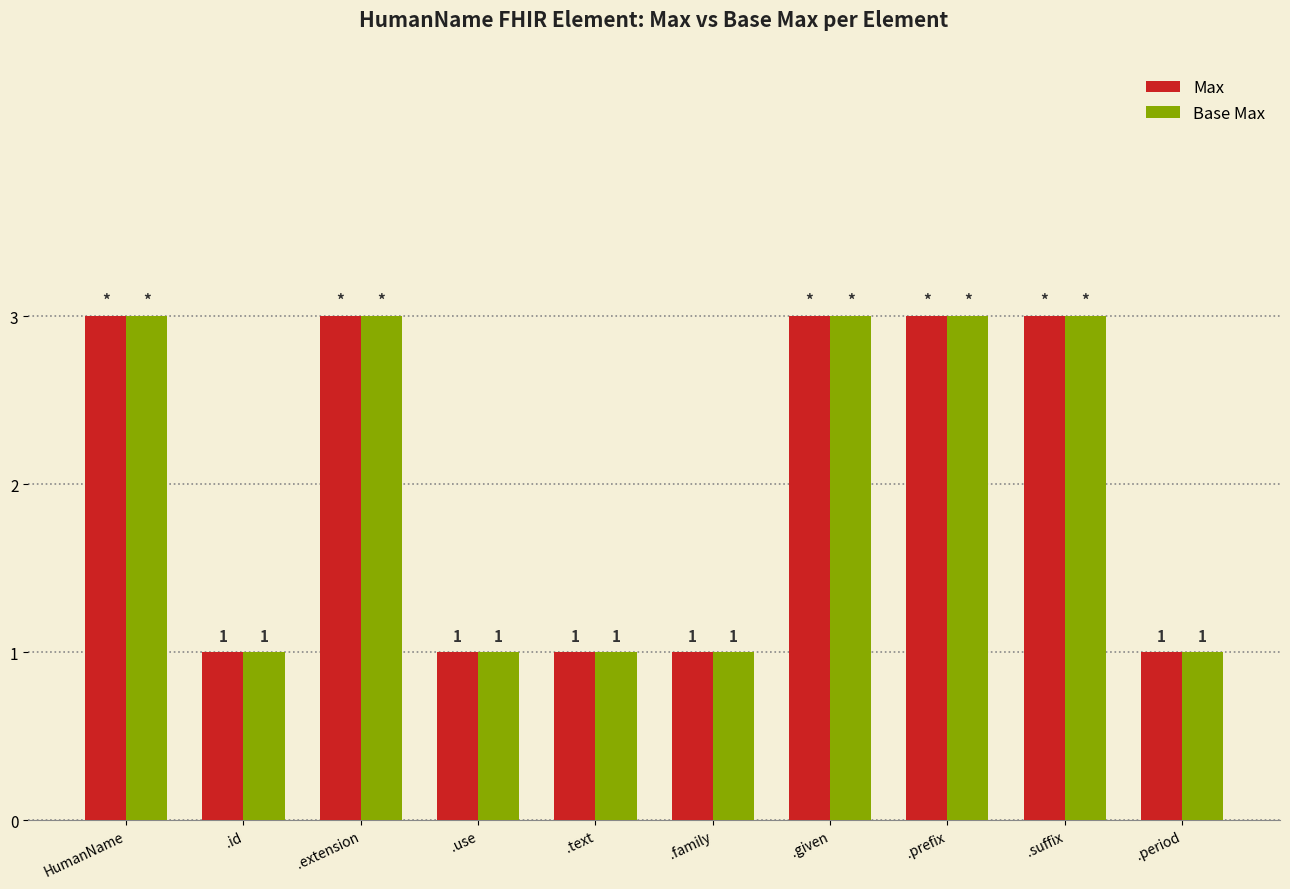

The Base Max series shows 2 at .use. True or false?

False